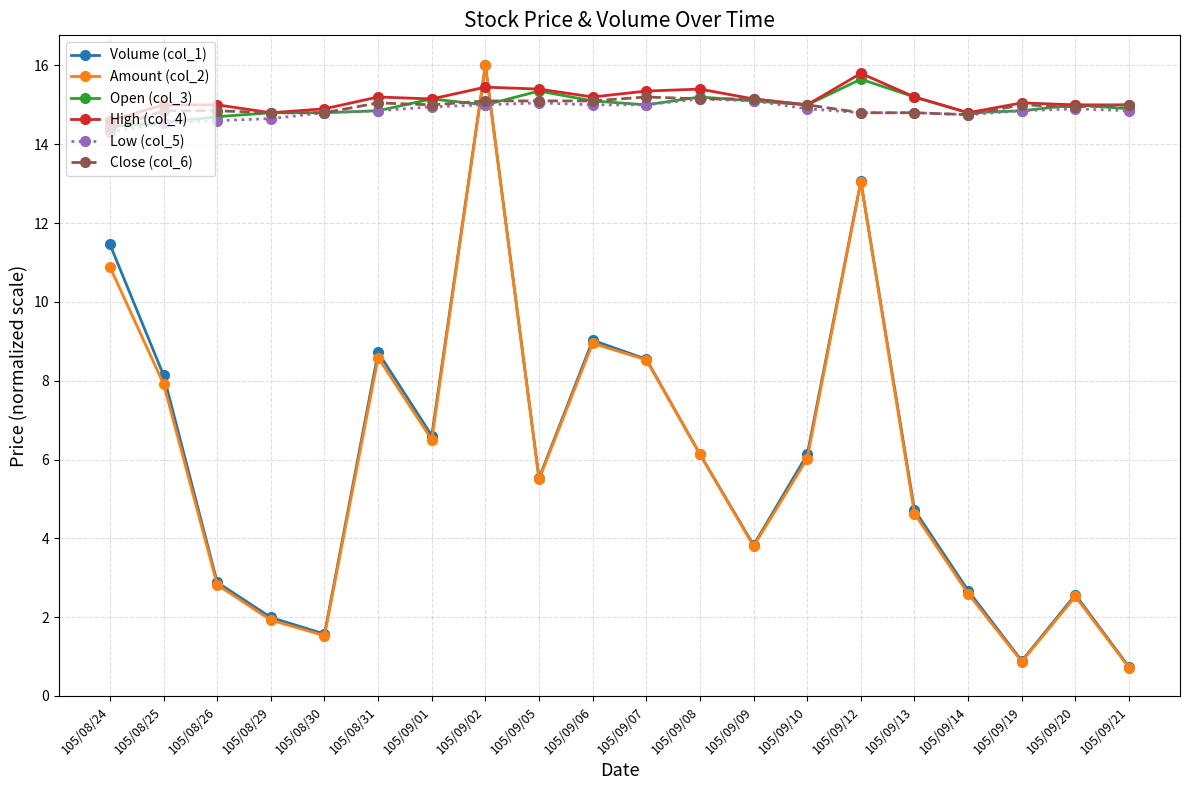

What is the difference between the maximum and minimum values in the Volume (col_1) series?

15.3